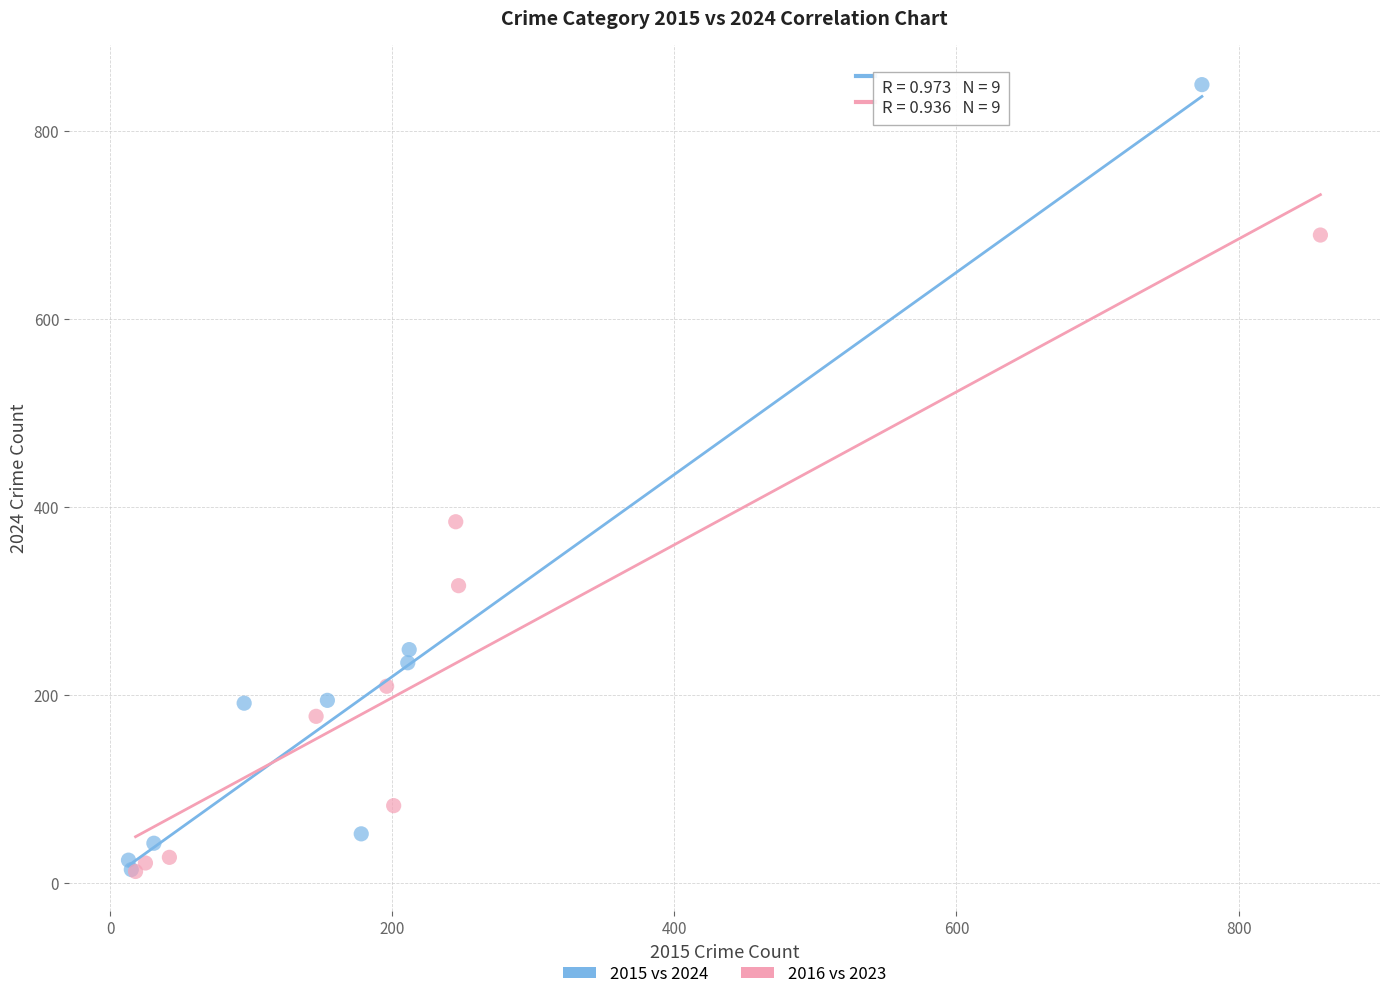

Which series contains the highest Y value?

2015 vs 2024